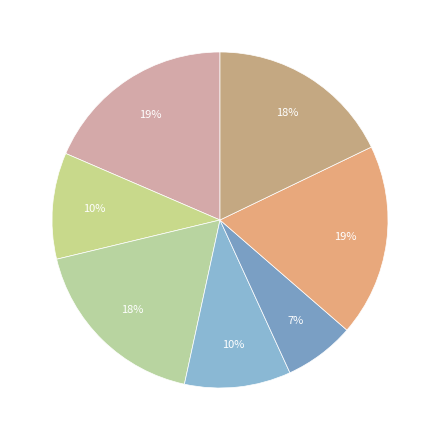

Which category has the smallest portion of the pie?

鼋头渚 其四